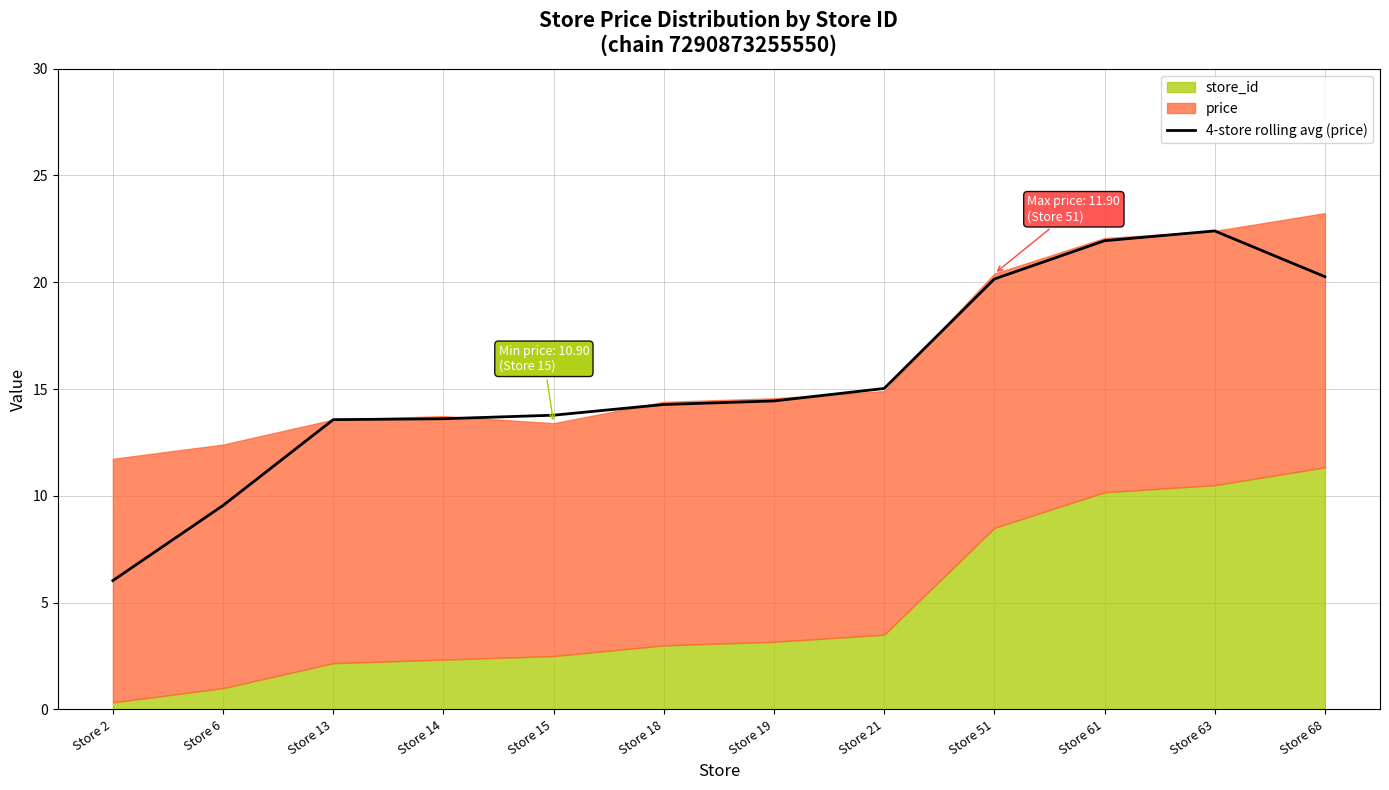

True or false: the data shows 7.8 at Store 21.

False